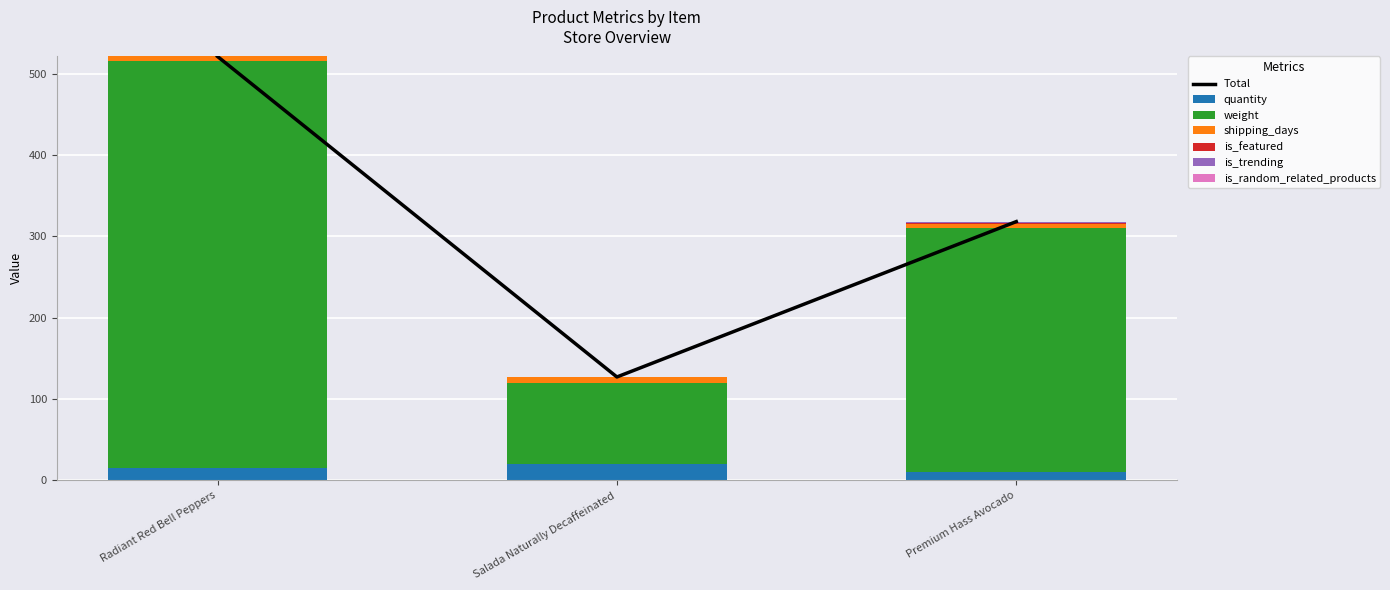

What is the maximum value for is_featured?

1